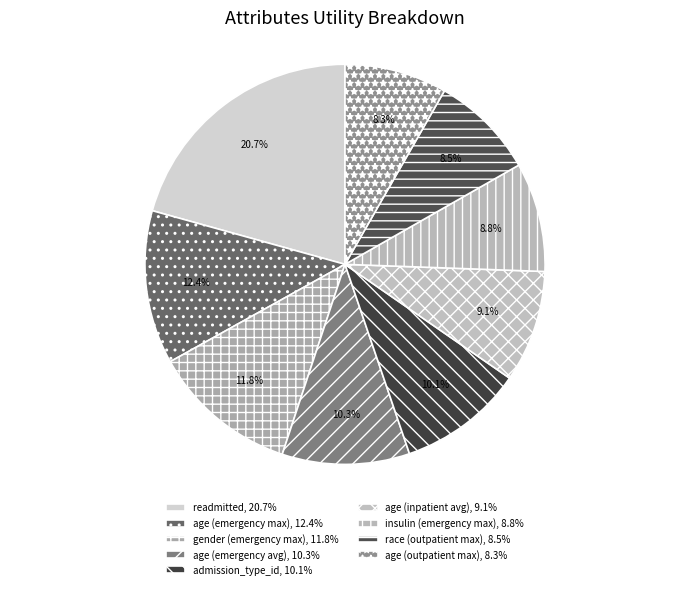

Is there a majority slice in this chart?

No